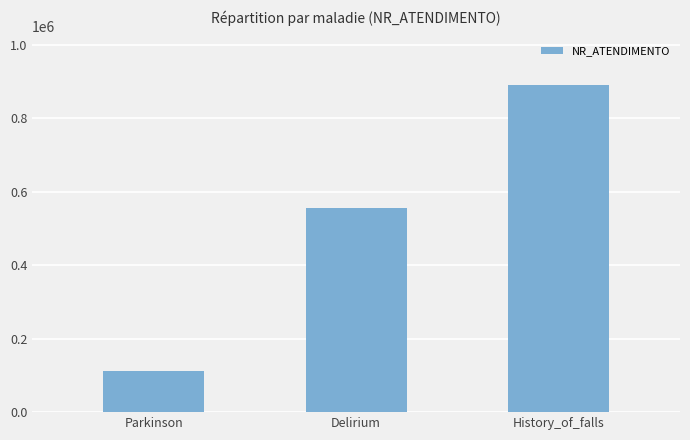

How many data points are less than 555555?

1